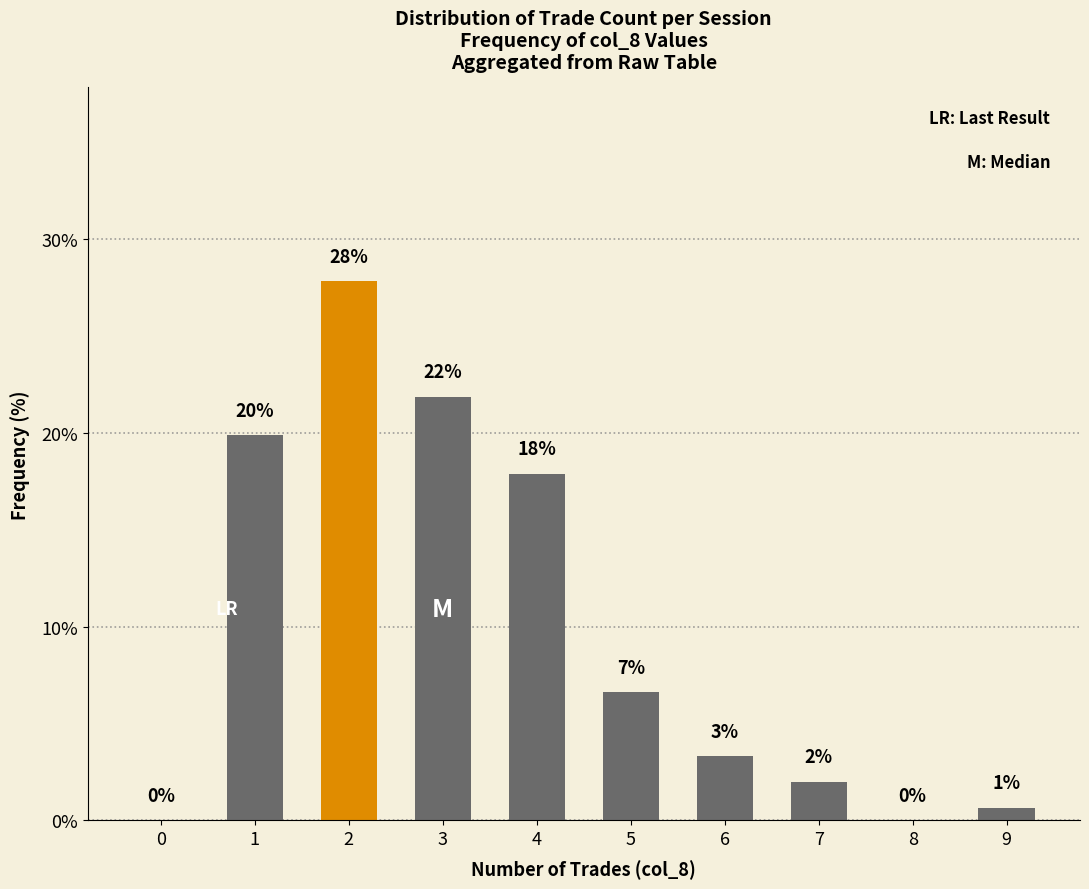

List the labels in order of value, largest first.

2, 3, 1, 4, 5, 6, 7, 9, 0, 8